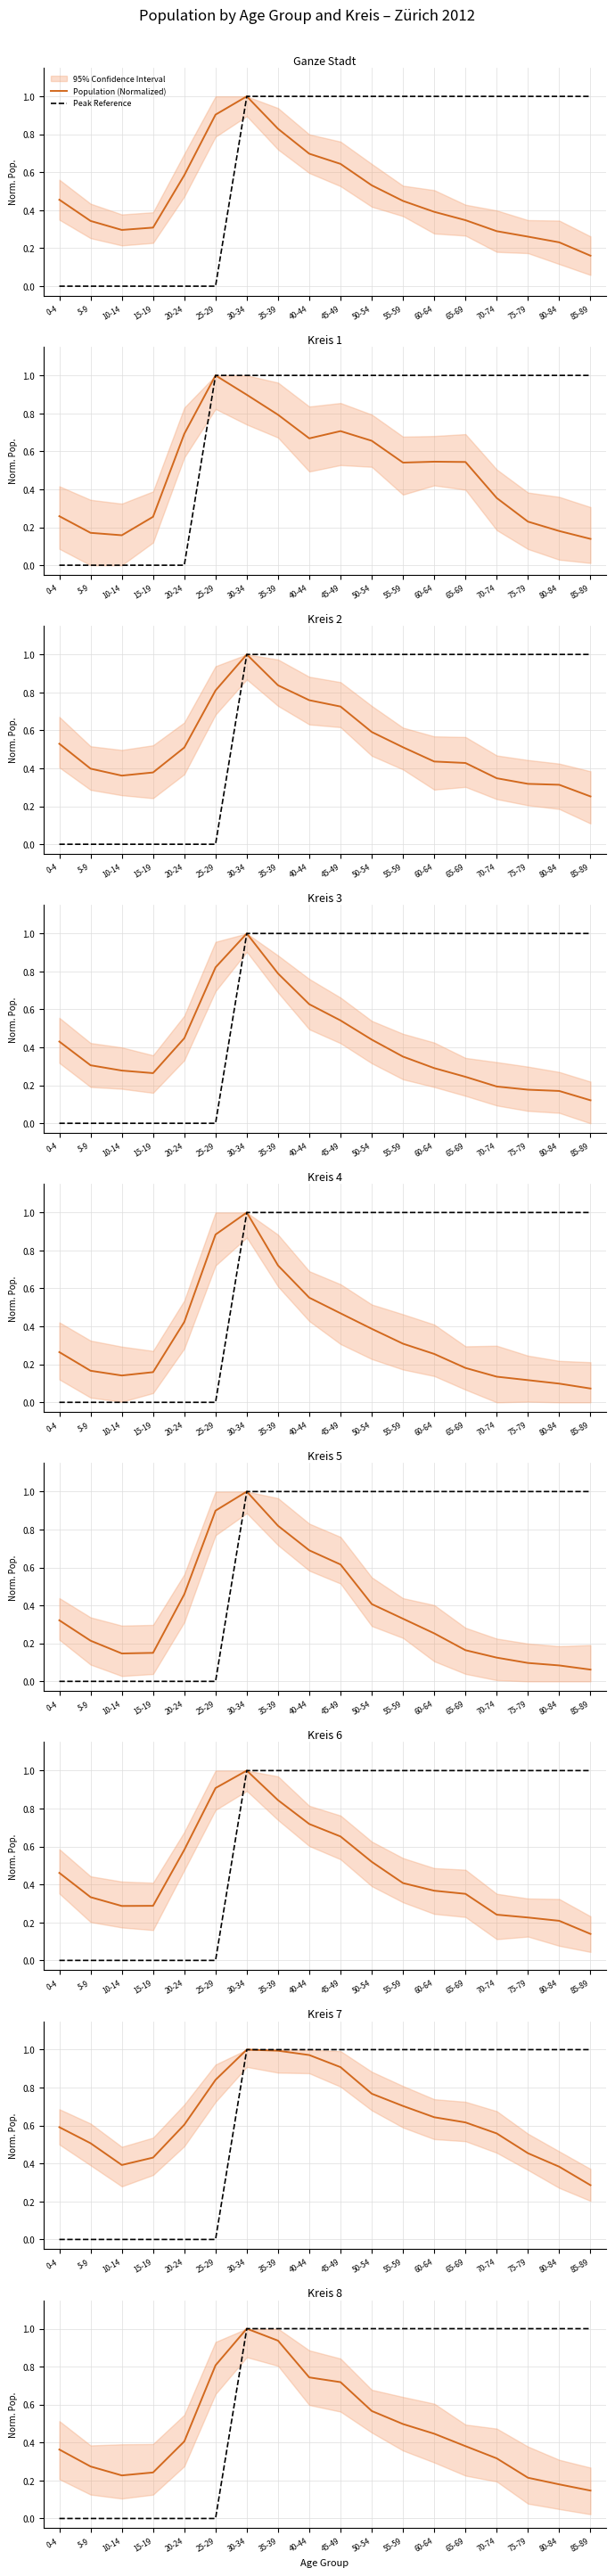

What value does the Population (Normalized) series have at 20-24?

0.4